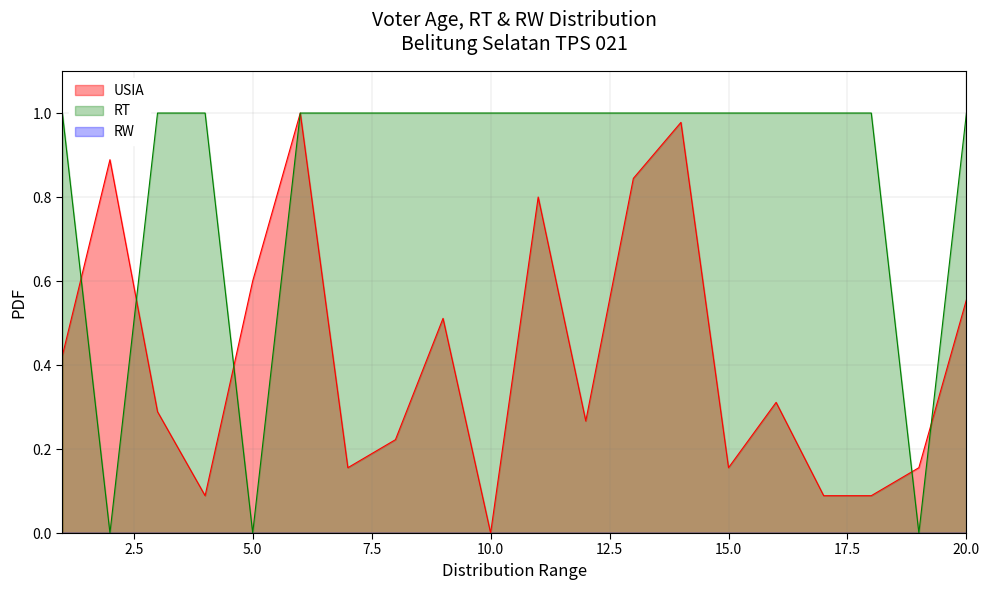

What is the approximate value of USIA at 6?

1.0